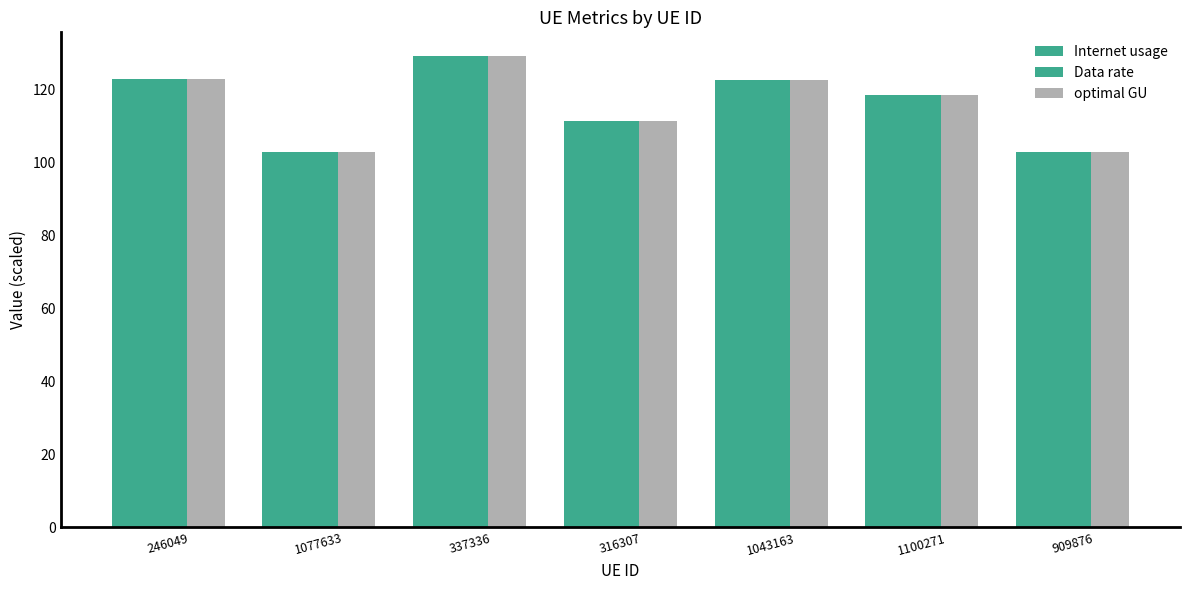

Is it true that Data rate equals 118.3 at 1100271?

True